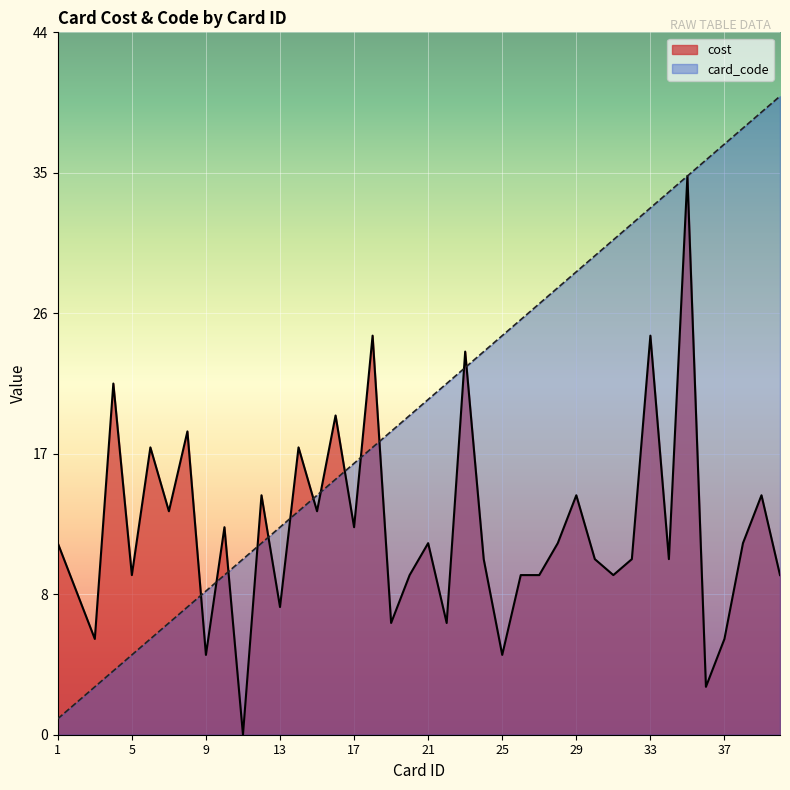

Is it true that card_code equals 53 at 32?

False